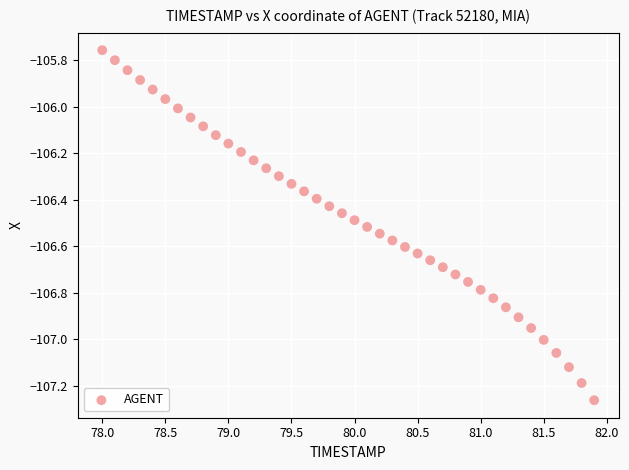

What is the range of X values (max minus min)?

3.9